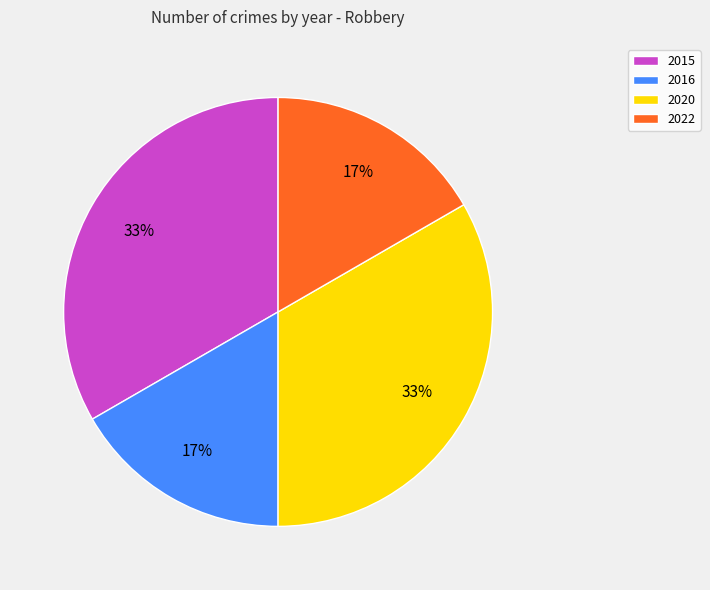

To the nearest percent, what is the combined percentage of 2016 and 2020?

50%